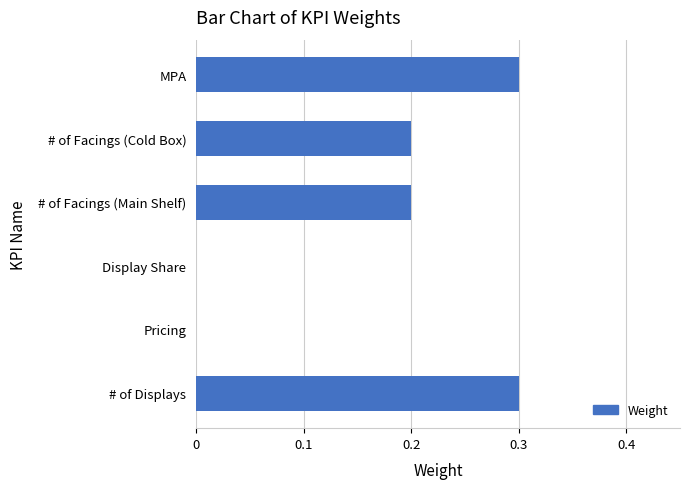

Is it true that the value at # of Displays is 0.3?

True